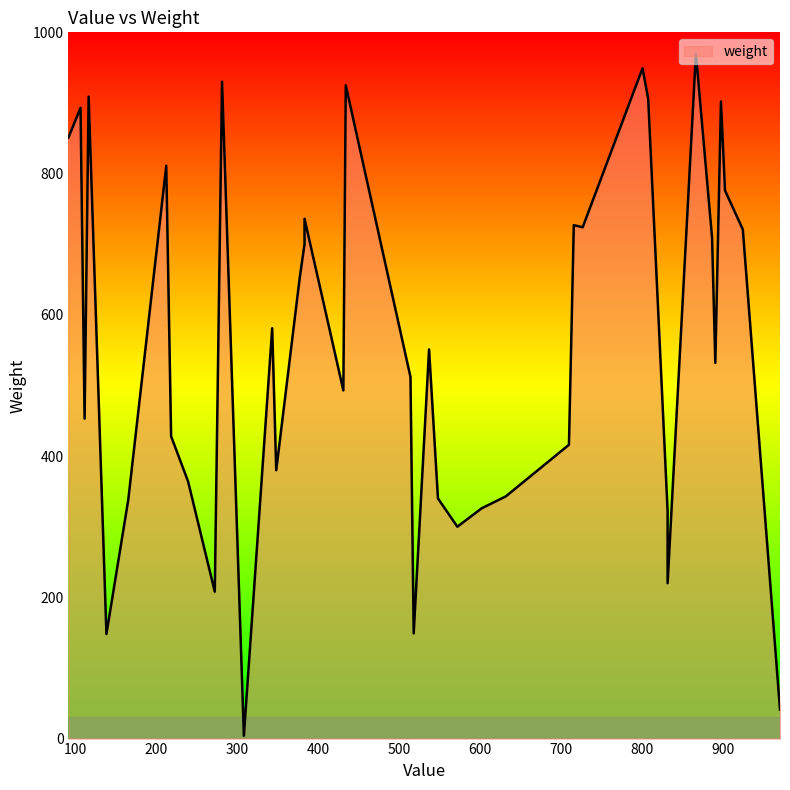

What is the minimum value shown in the chart?

4